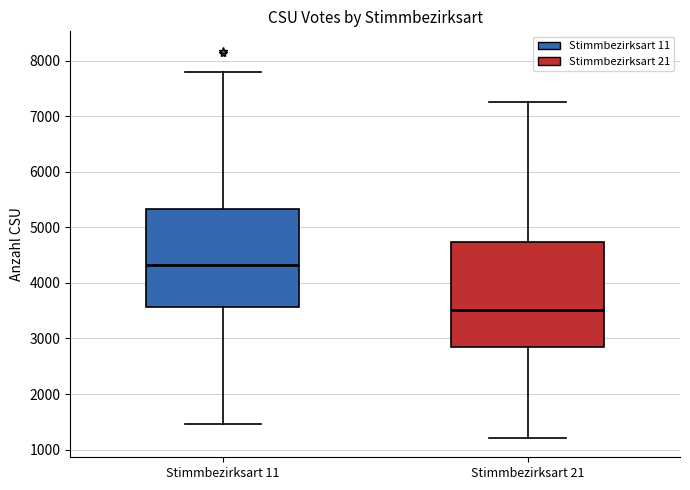

Reading left to right, transcribe this box plot: for each box, give where its median line is, the range the box spans, and where its two whiskers end, as read against the y-axis. The values are not printed on the chart, so give them approximately, as read against the axis.

Stimmbezirksart 11: median 4300, box 3600 to 5300, whiskers 1500 to 7800
Stimmbezirksart 21: median 3500, box 2800 to 4700, whiskers 1200 to 7300